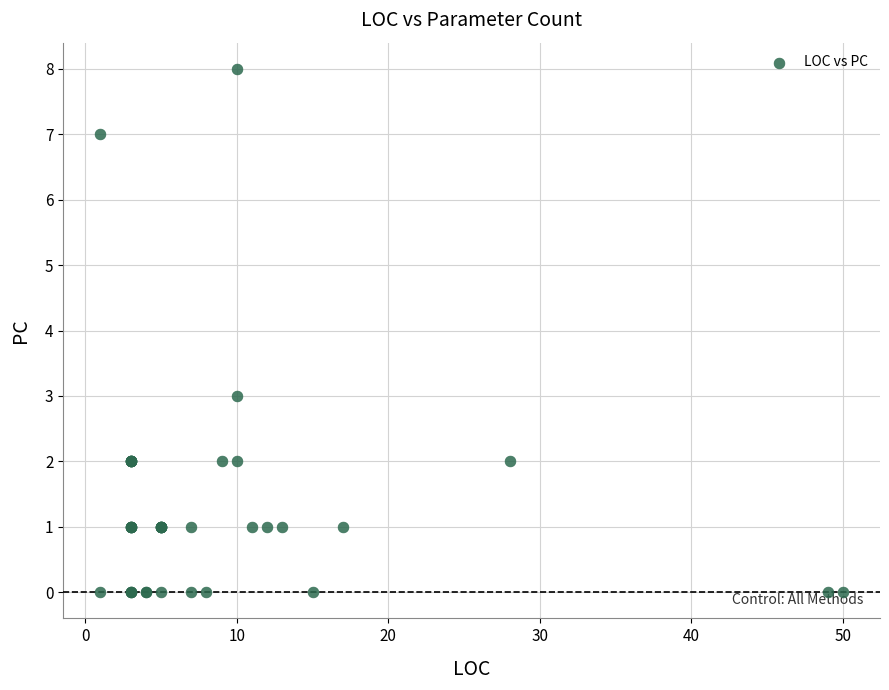

What Y value in the scatter plot is closest to 4?

3